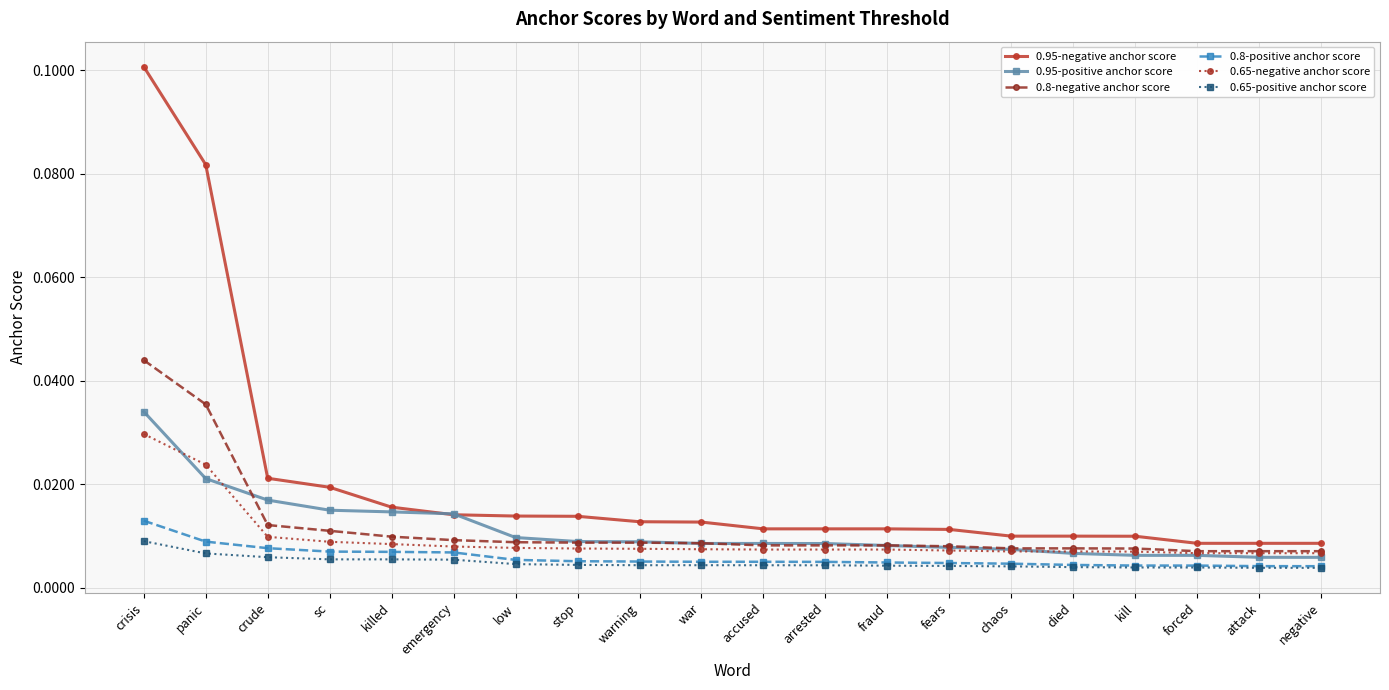

True or false: 0.8-negative anchor score and 0.8-positive anchor score intersect in this chart.

False